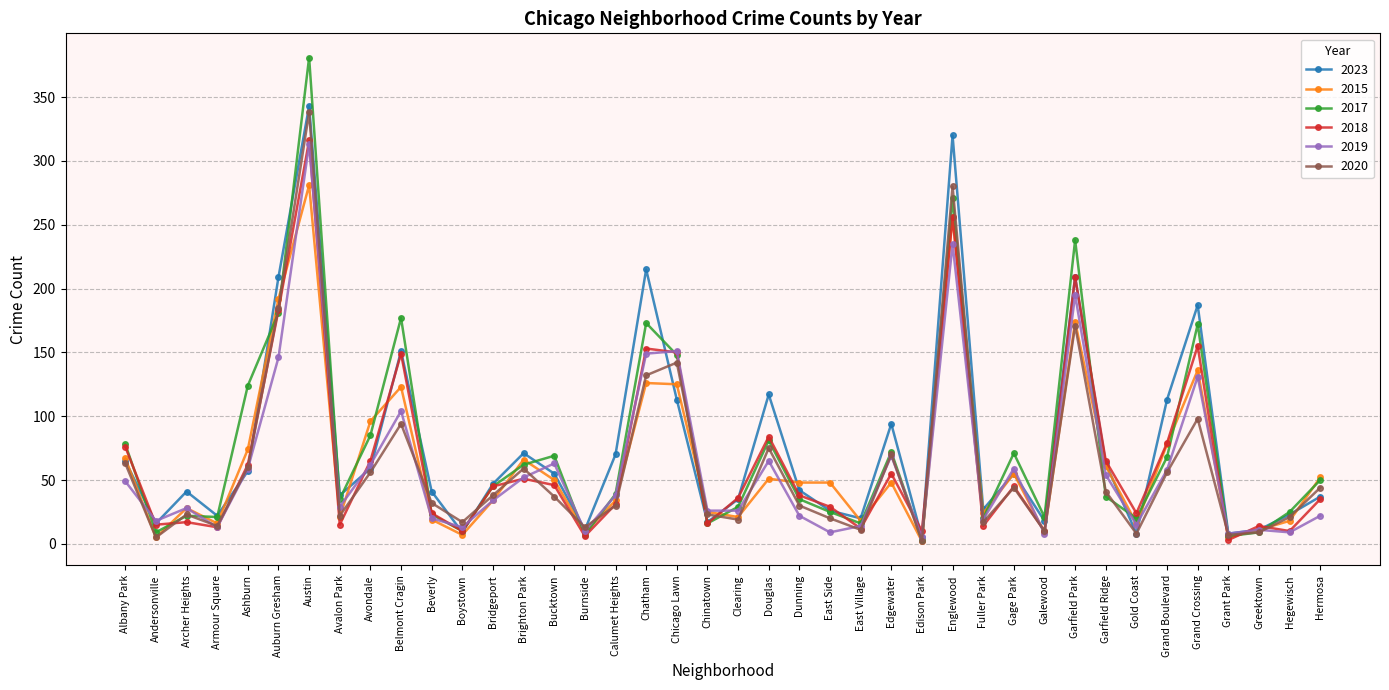

Where is the first local minimum for 2023?

Andersonville